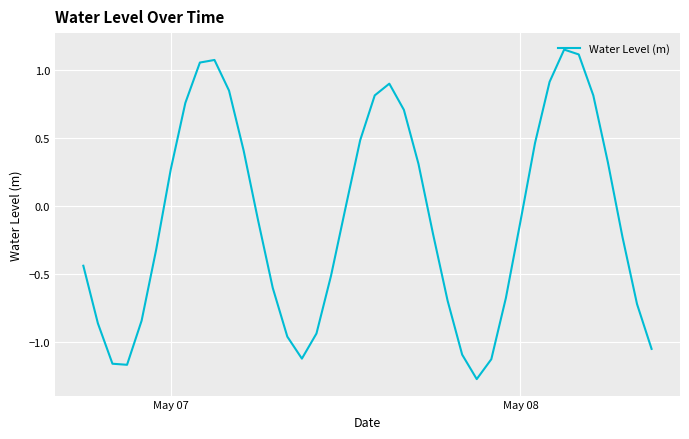

True or false: the data has more than 2 interior local peaks.

True